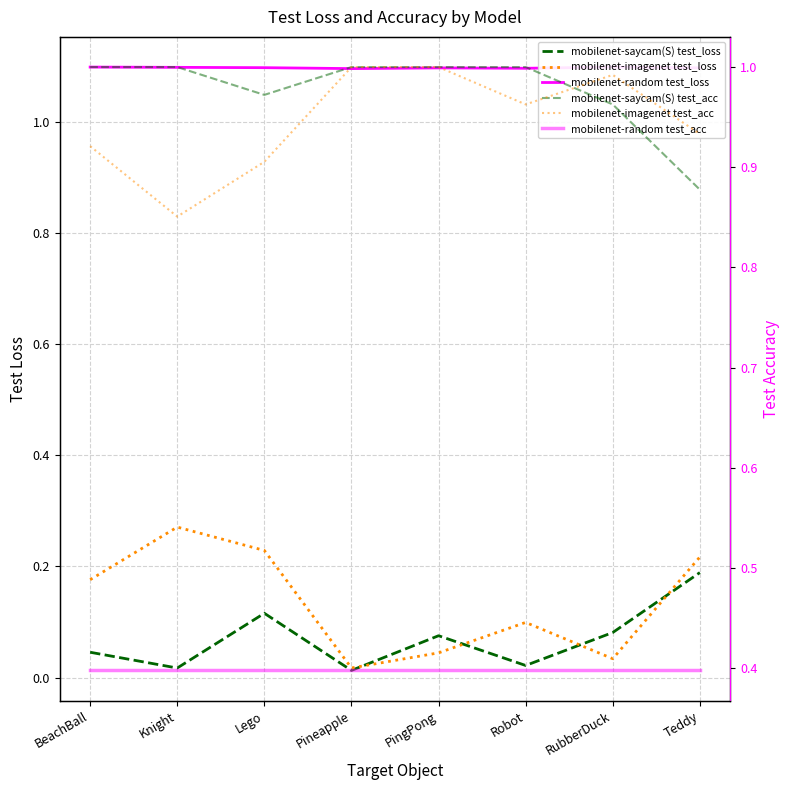

What value does the mobilenet-saycam(S) test_loss series have at PingPong?

0.1